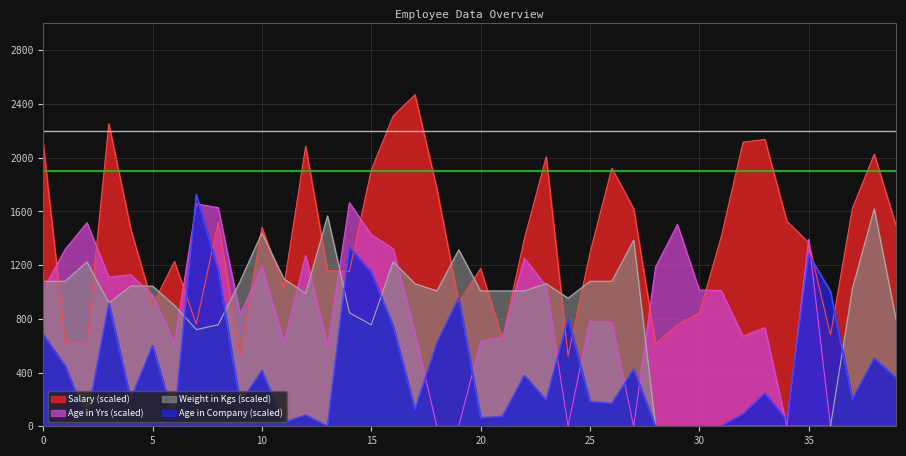

List the series in order of their peak value, lowest first.

Weight in Kgs (scaled), Age in Yrs (scaled), Age in Company (scaled), Salary (scaled)